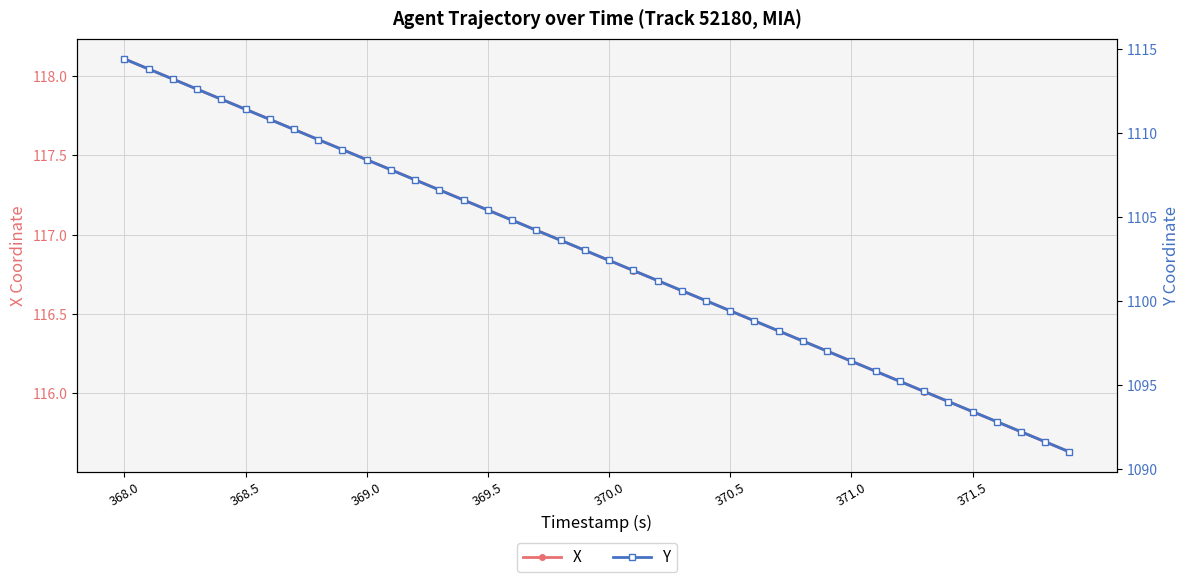

How many series are shown in this chart?

2